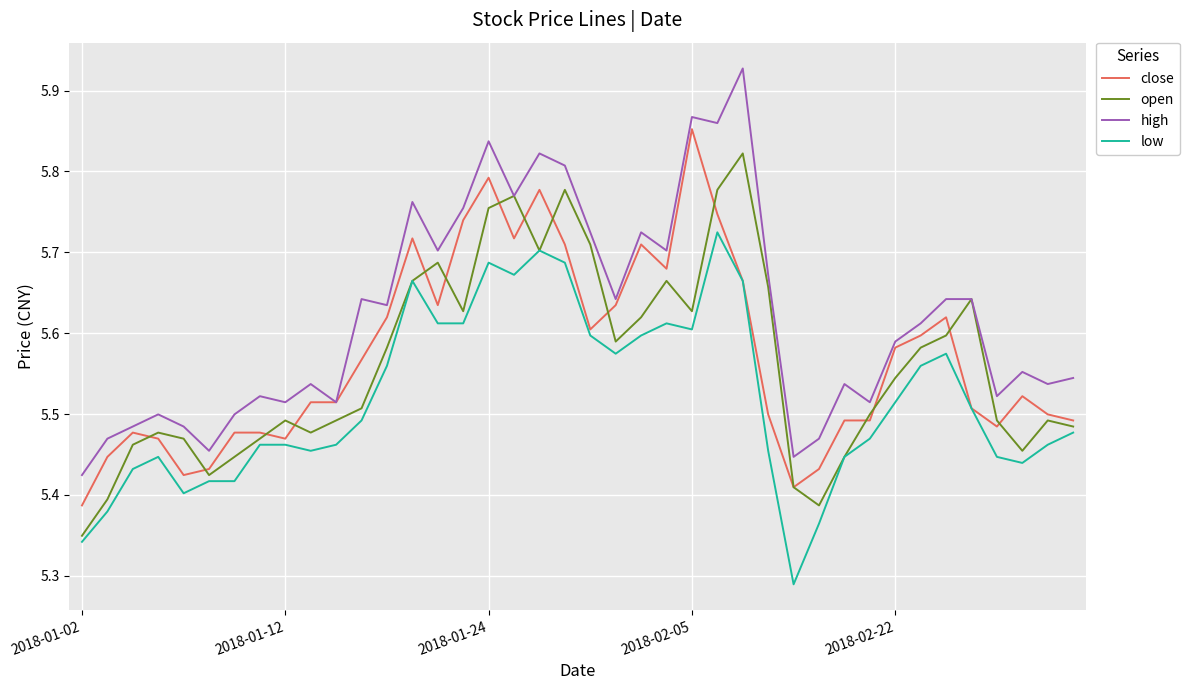

True or false: high and low intersect in this chart.

False